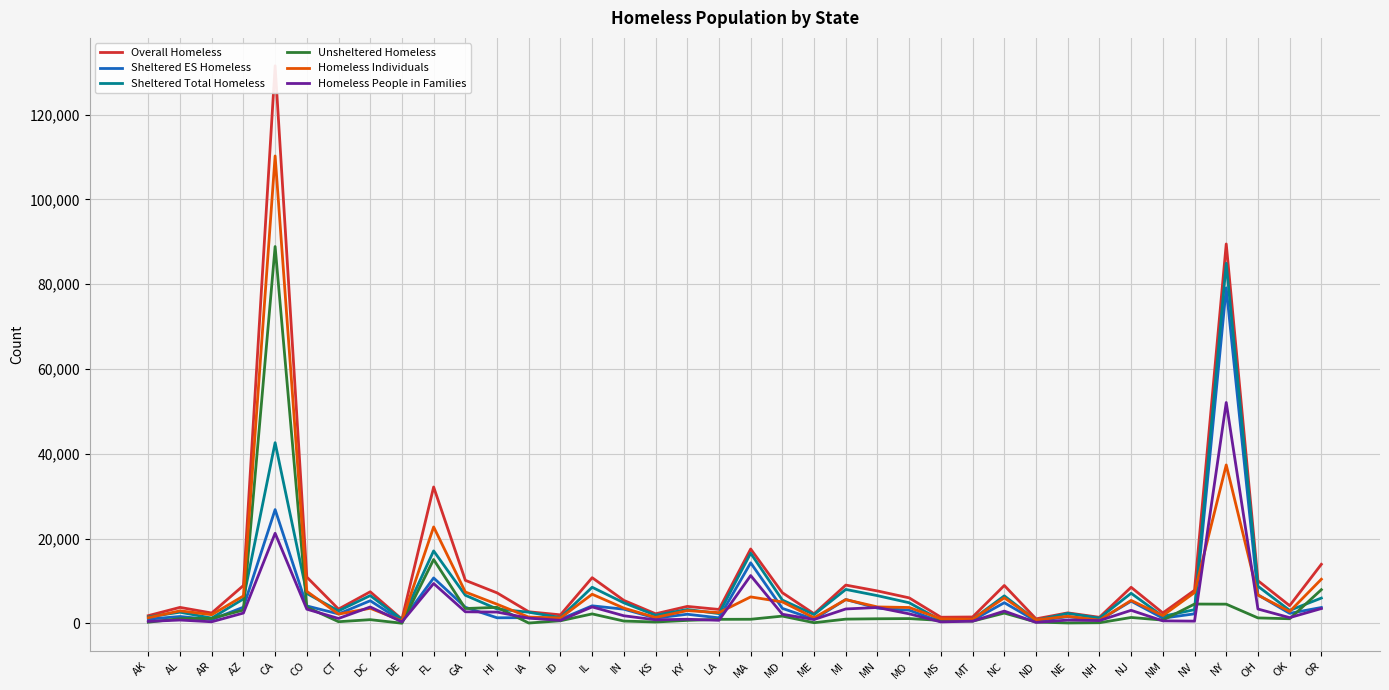

Is the value of Unsheltered Homeless at AL greater than the value of Sheltered Total Homeless at OH?

No